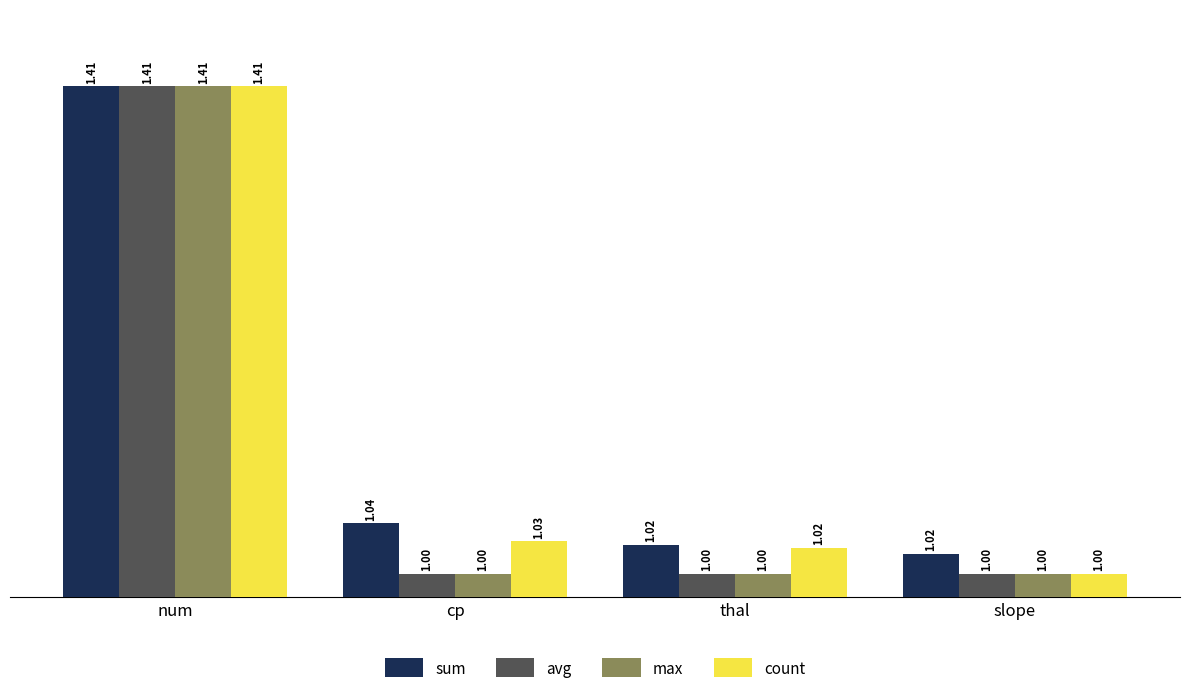

What position from the left is cp?

2